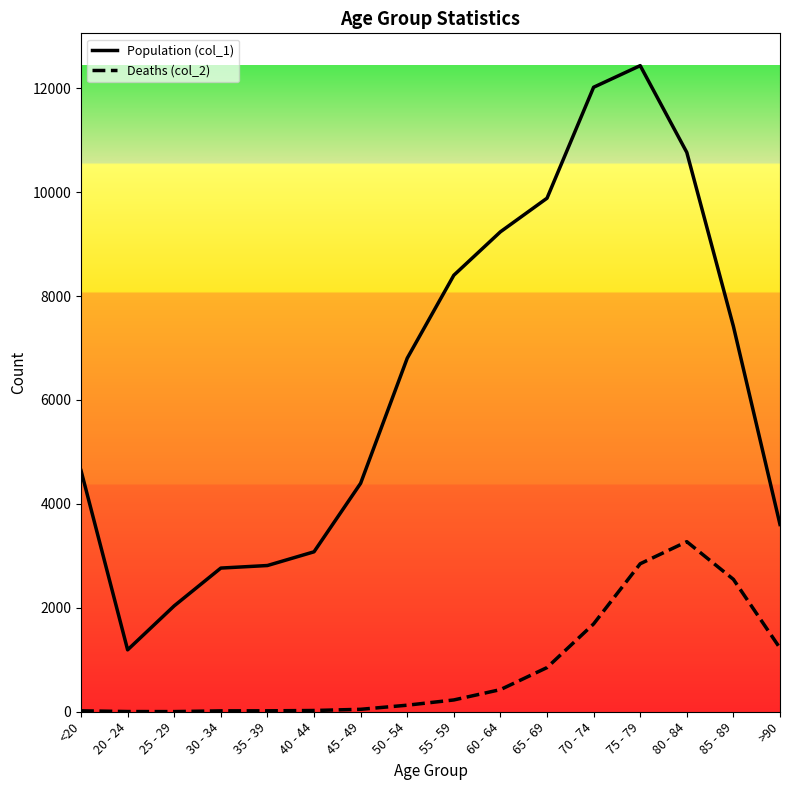

What is the difference between the Deaths (col_2) values at 65 - 69 and 25 - 29?

847